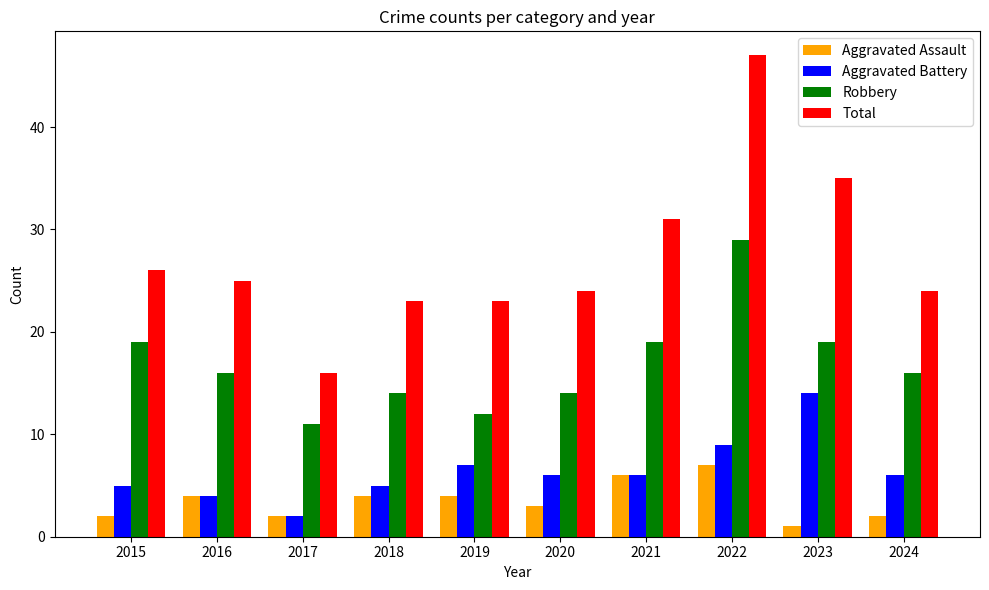

What is the value of the Total bar at the 3rd from the left?

16